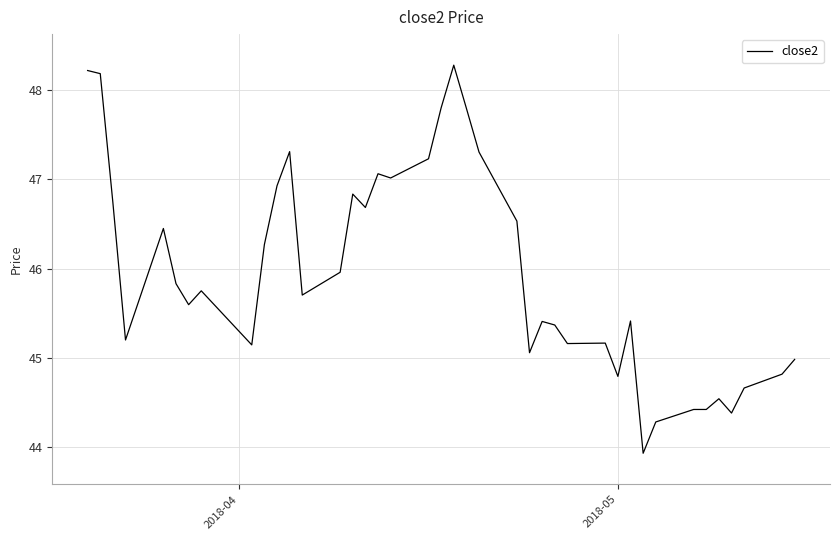

How many categories are shown in the chart?

40